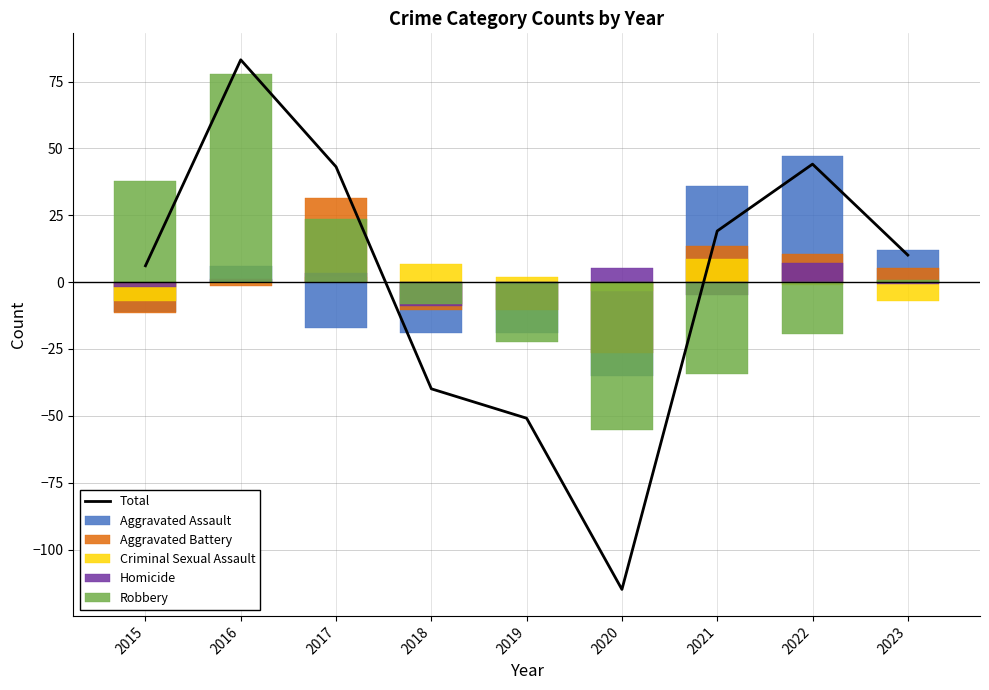

What is the lowest value of the Aggravated Assault series?

-35.0